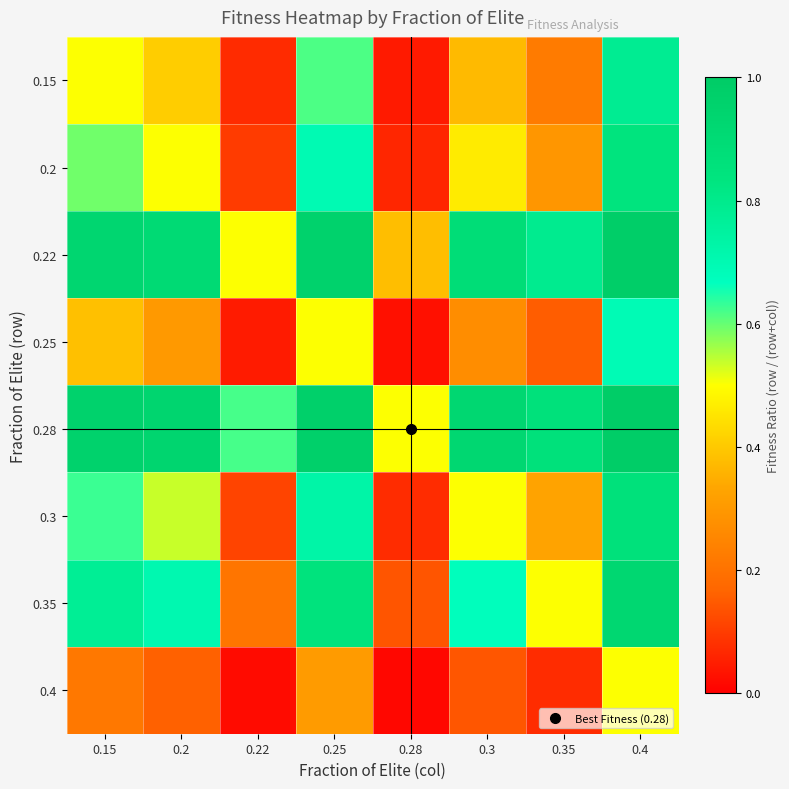

Reading right to left, list all the values displayed in this chart.

0.15: 0.4=0.8	0.35=0.2	0.3=0.4	0.28=0.0	0.25=0.6	0.22=0.1	0.2=0.4	0.15=0.5
0.2: 0.4=0.8	0.35=0.3	0.3=0.5	0.28=0.1	0.25=0.7	0.22=0.1	0.2=0.5	0.15=0.6
0.22: 0.4=1.0	0.35=0.8	0.3=0.9	0.28=0.4	0.25=1.0	0.22=0.5	0.2=0.9	0.15=0.9
0.25: 0.4=0.7	0.35=0.2	0.3=0.3	0.28=0.0	0.25=0.5	0.22=0.0	0.2=0.3	0.15=0.4
0.28: 0.4=1.0	0.35=0.9	0.3=0.9	0.28=0.5	0.25=1.0	0.22=0.6	0.2=0.9	0.15=1.0
0.3: 0.4=0.9	0.35=0.3	0.3=0.5	0.28=0.1	0.25=0.7	0.22=0.1	0.2=0.5	0.15=0.6
0.35: 0.4=0.9	0.35=0.5	0.3=0.7	0.28=0.1	0.25=0.8	0.22=0.2	0.2=0.7	0.15=0.8
0.4: 0.4=0.5	0.35=0.1	0.3=0.1	0.28=0.0	0.25=0.3	0.22=0.0	0.2=0.2	0.15=0.2